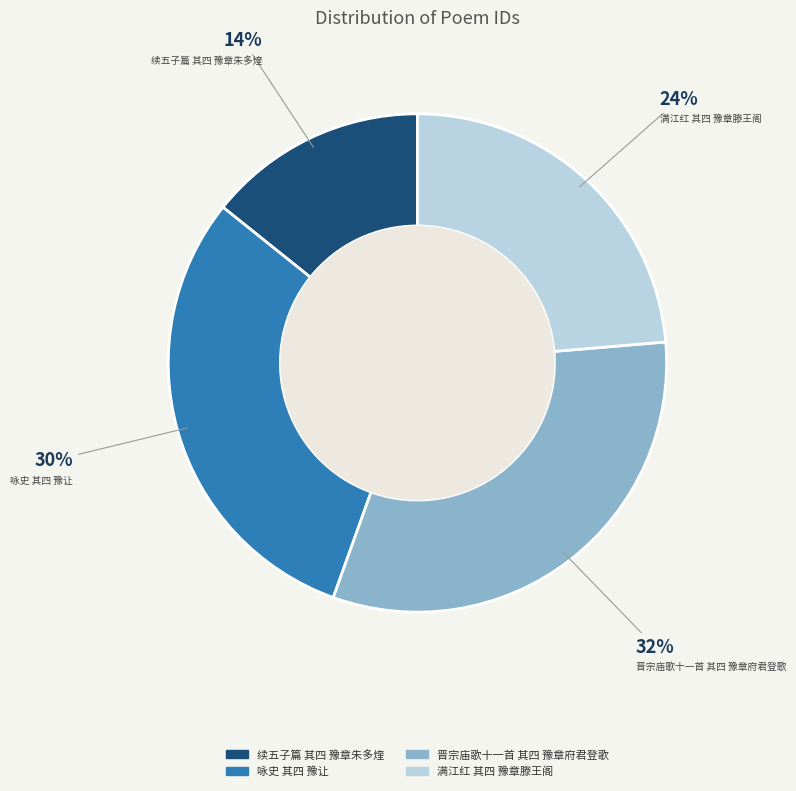

To the nearest percent, what is the average slice percentage?

25%